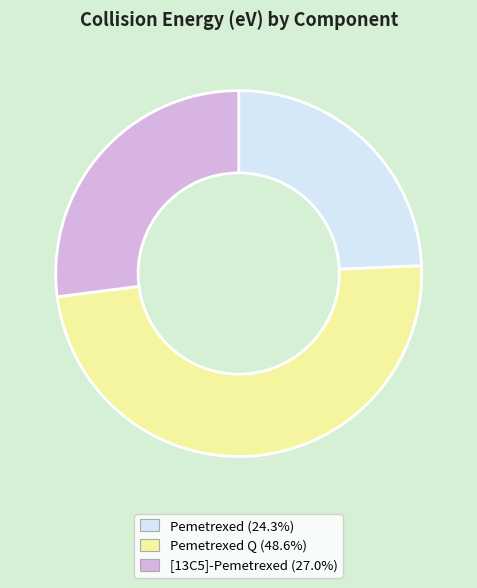

Is there a majority slice in this chart?

No